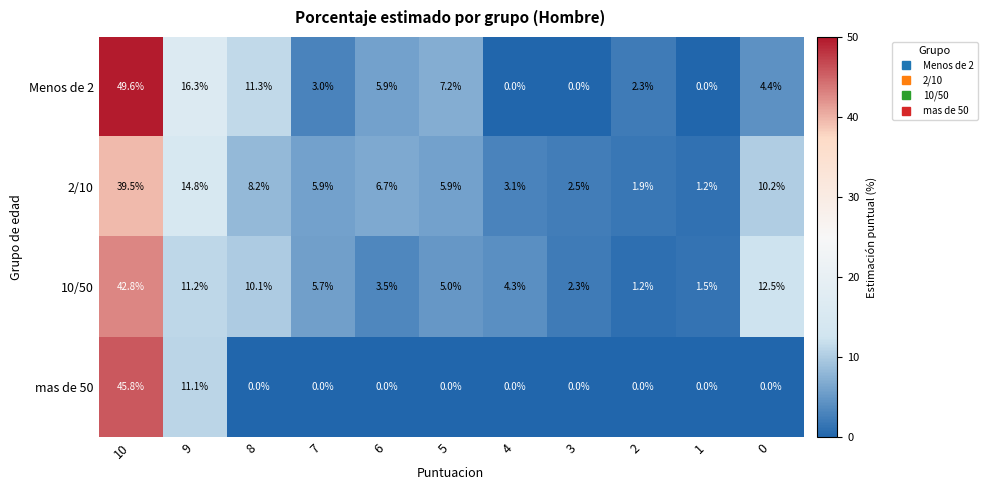

Rank the series by their maximum value, from lowest to highest.

2/10, 10/50, mas de 50, Menos de 2